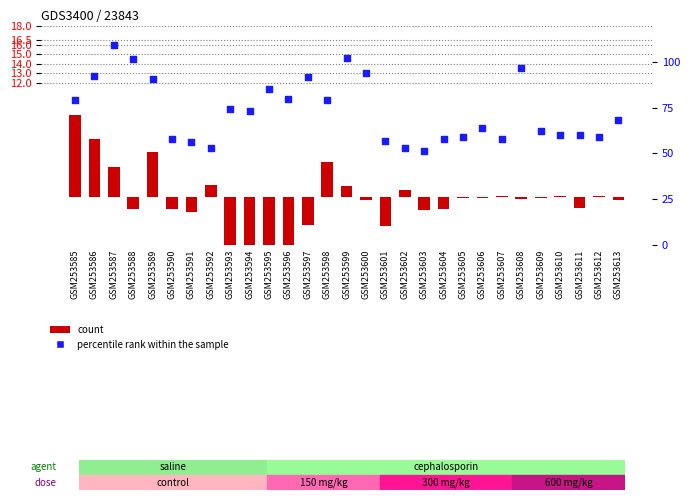

Which series contains the highest Y value?

col_5 (percentile rank)